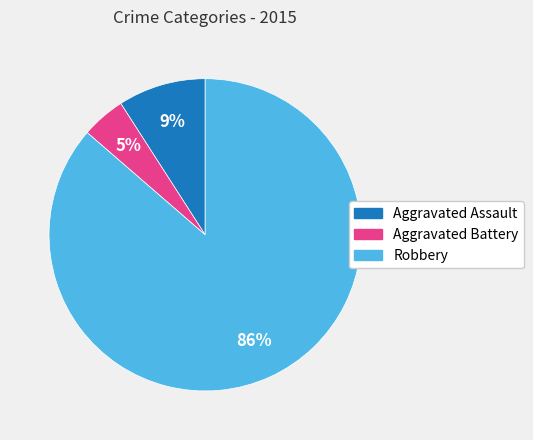

Is it true that Aggravated Battery is 12% of the pie?

False